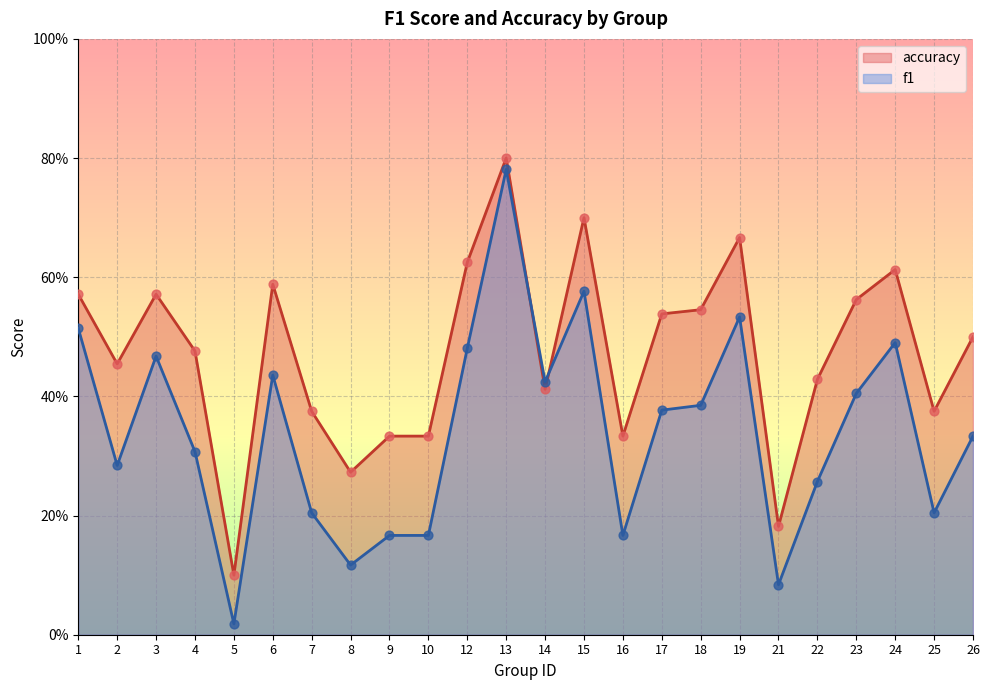

At which category is the sum across all series the highest?

13